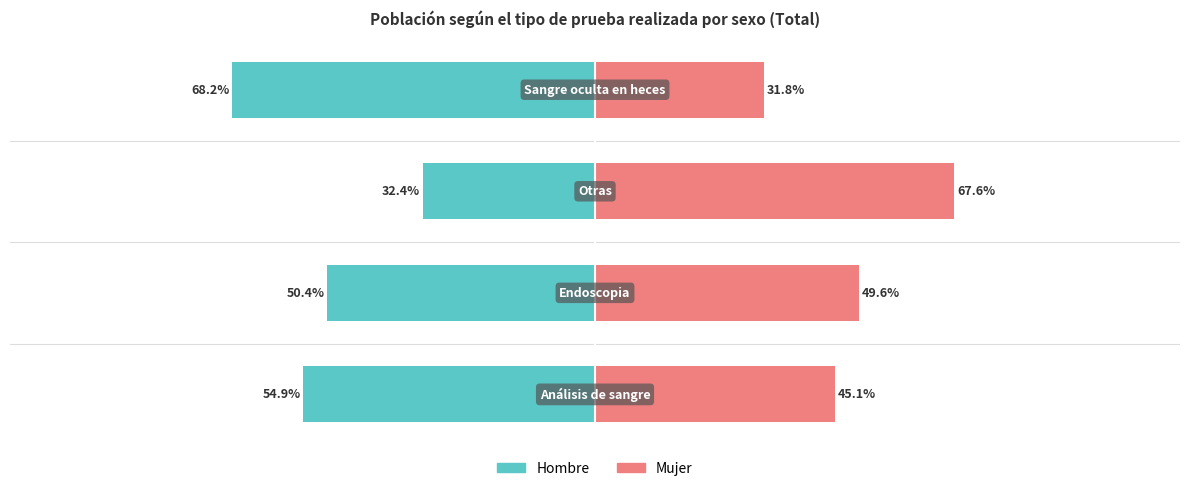

True or false: Hombre has a value of -35.8 at 0.

False